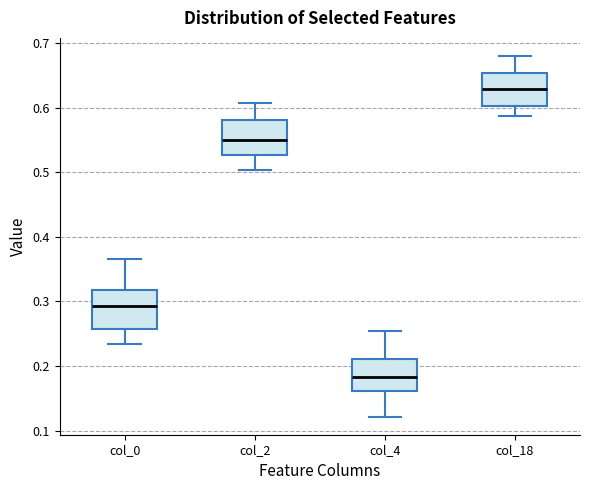

Which box's median line is the lowest?

col_4